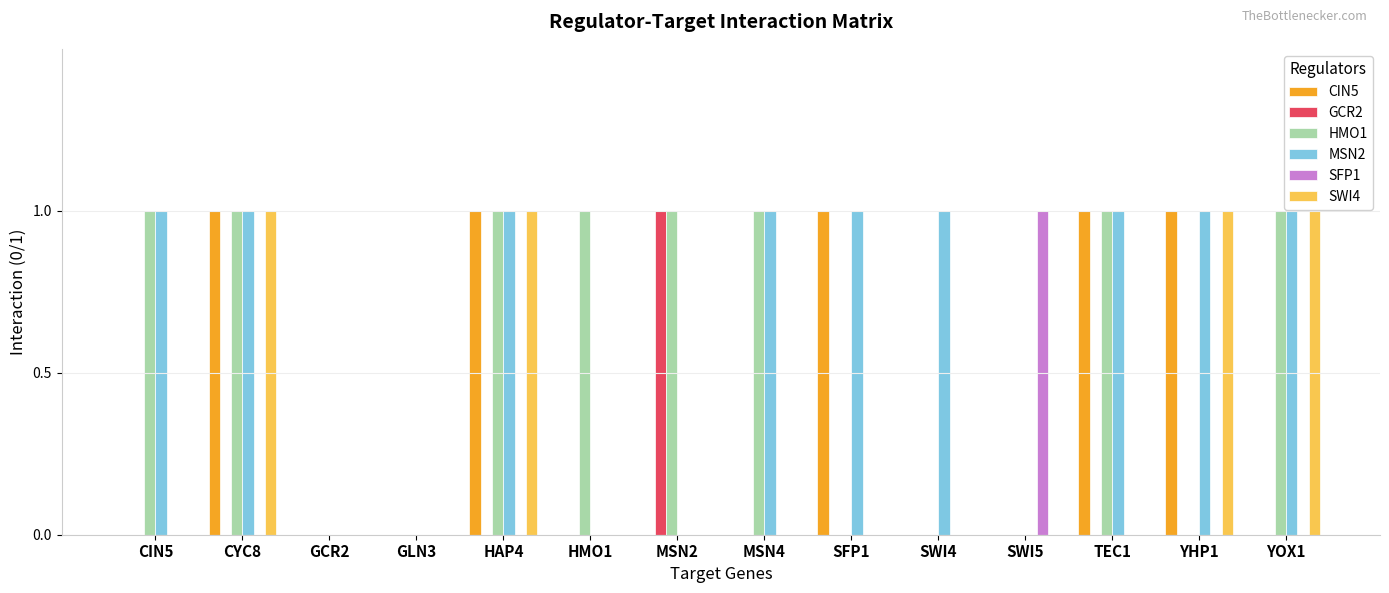

True or false: GCR2 has a value of 0 at CIN5.

True